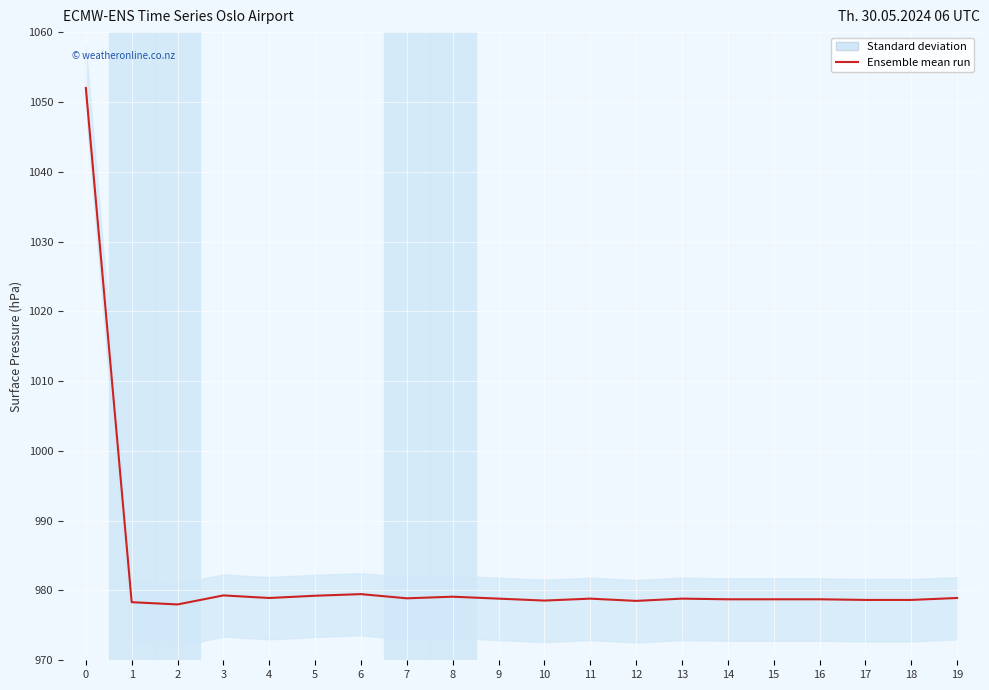

Reading right to left, transcribe all the data shown in this chart.

978.9	978.6	978.6	978.7	978.7	978.7	978.8	978.5	978.8	978.6	978.8	979.1	978.9	979.5	979.2	978.9	979.3	978.0	978.3	1052.0